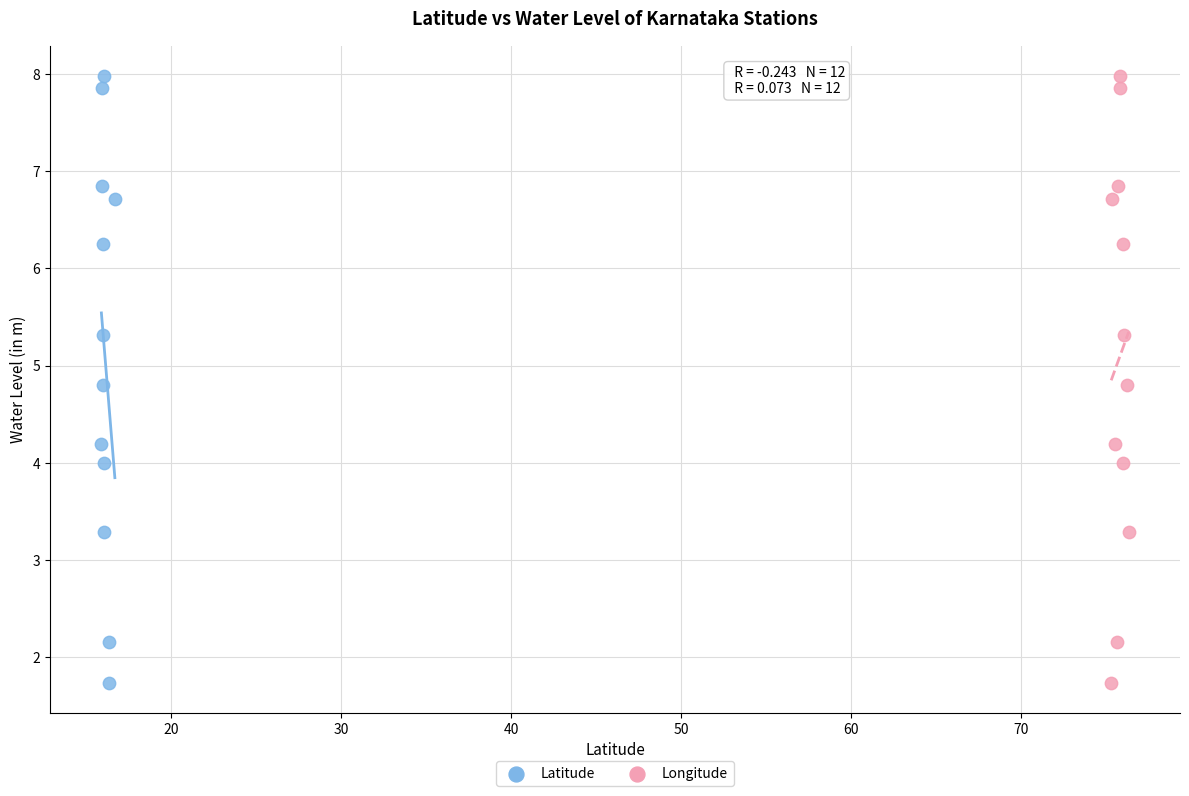

What are all the series names shown in the legend?

Latitude, Longitude